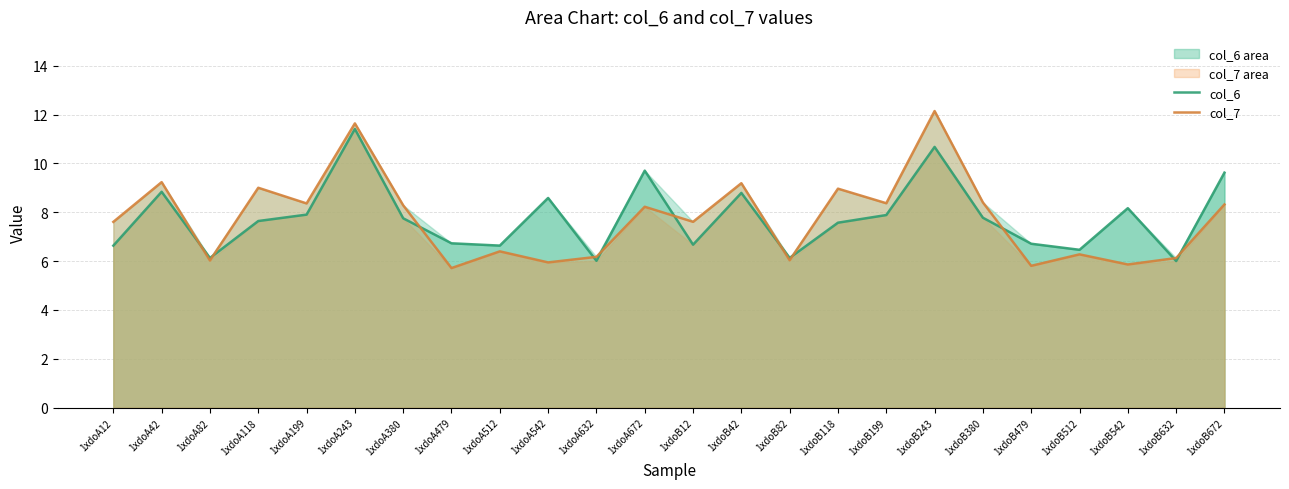

True or false: col_7 has more than 0 points higher than both neighbors.

True